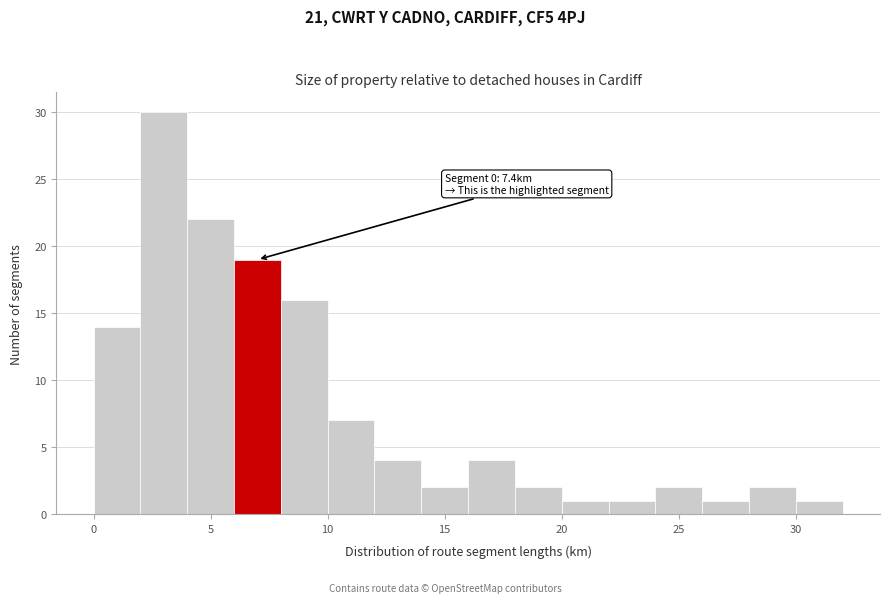

Which range on the x-axis has the tallest bar?

2 to 4